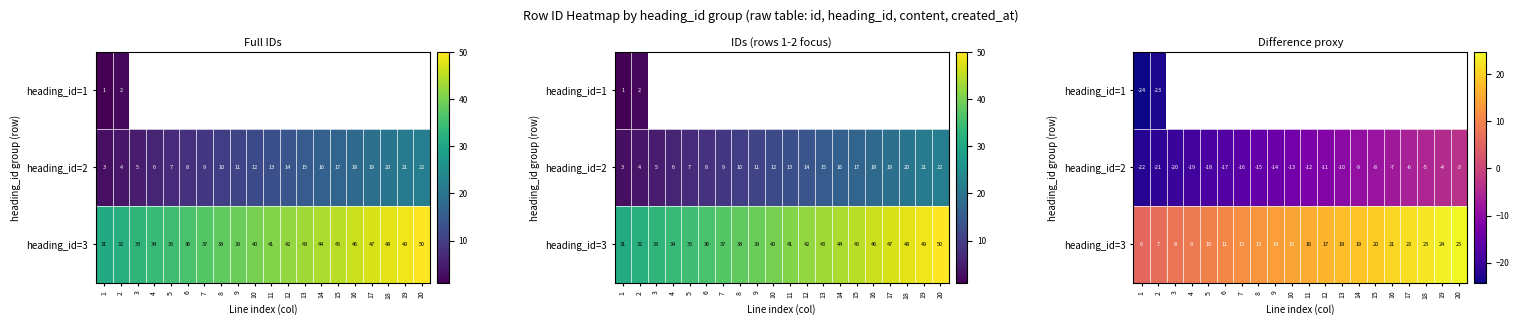

Rank the series by their maximum value, from highest to lowest.

heading_id=3, heading_id=2, heading_id=1